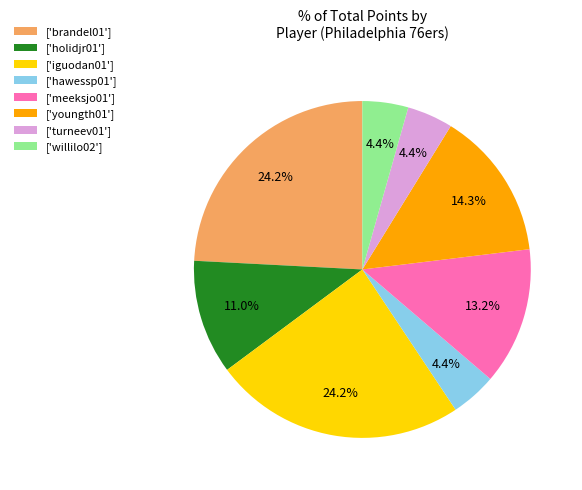

Which has a higher value, ['hawessp01'] or ['brandel01']?

['brandel01']